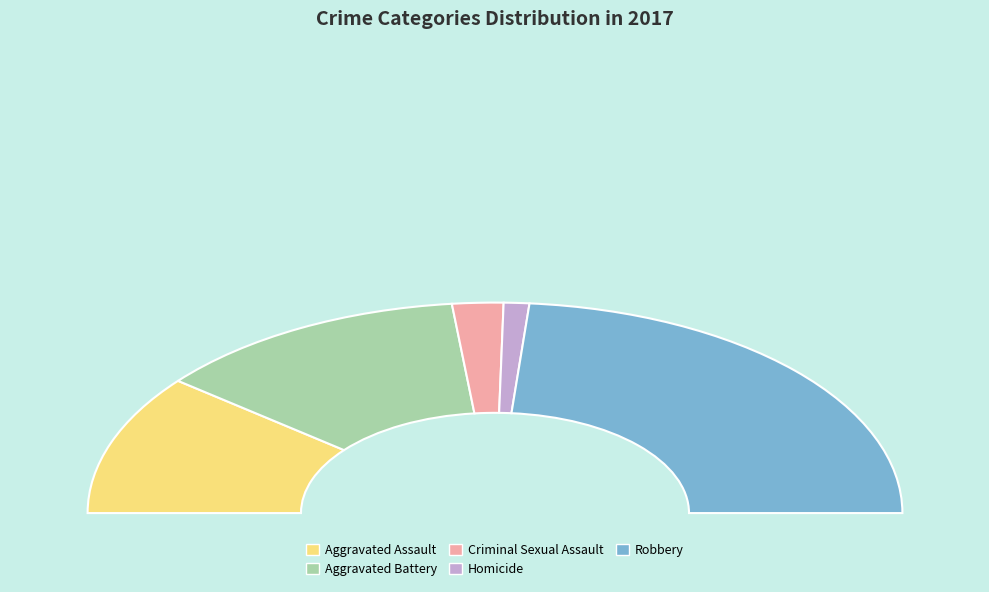

Does Robbery represent more than half of the total?

No